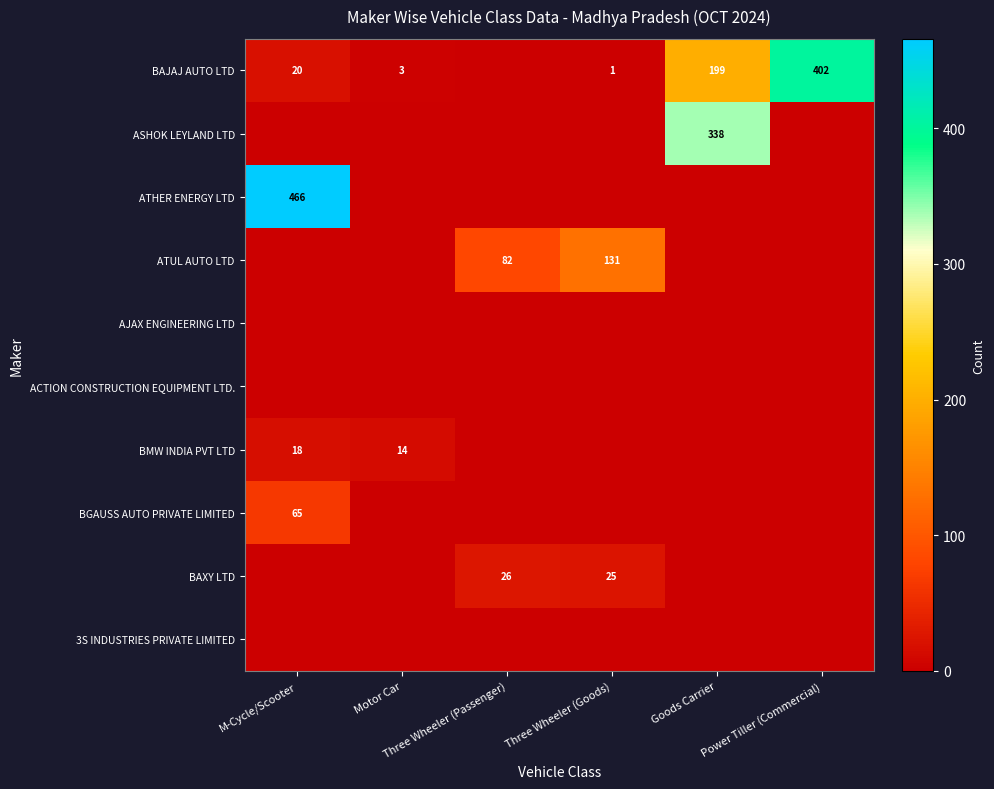

The value of BMW INDIA PVT LTD at Power Tiller (Commercial) is 0. True or false?

True